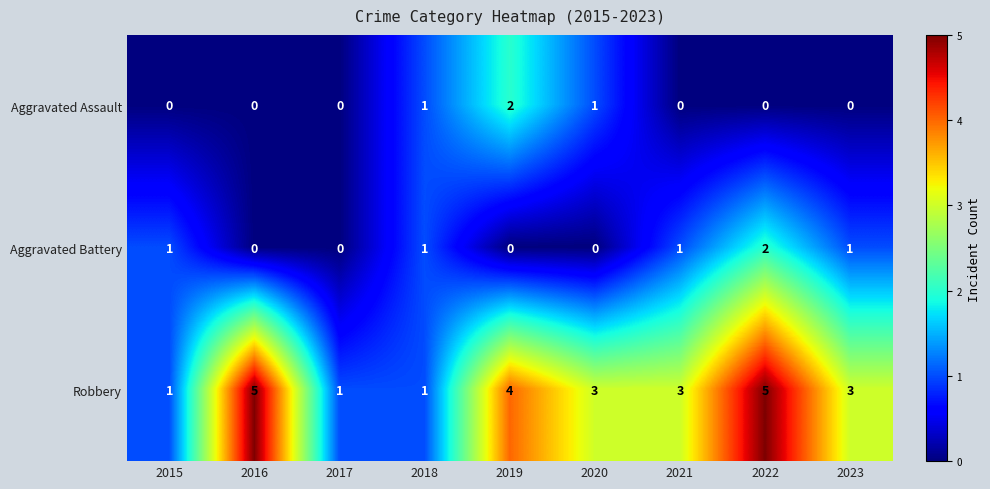

Reading right to left, what are all the values shown in this chart?

Aggravated Assault: 2023=0	2022=0	2021=0	2020=1	2019=2	2018=1	2017=0	2016=0	2015=0
Aggravated Battery: 2023=1	2022=2	2021=1	2020=0	2019=0	2018=1	2017=0	2016=0	2015=1
Robbery: 2023=3	2022=5	2021=3	2020=3	2019=4	2018=1	2017=1	2016=5	2015=1